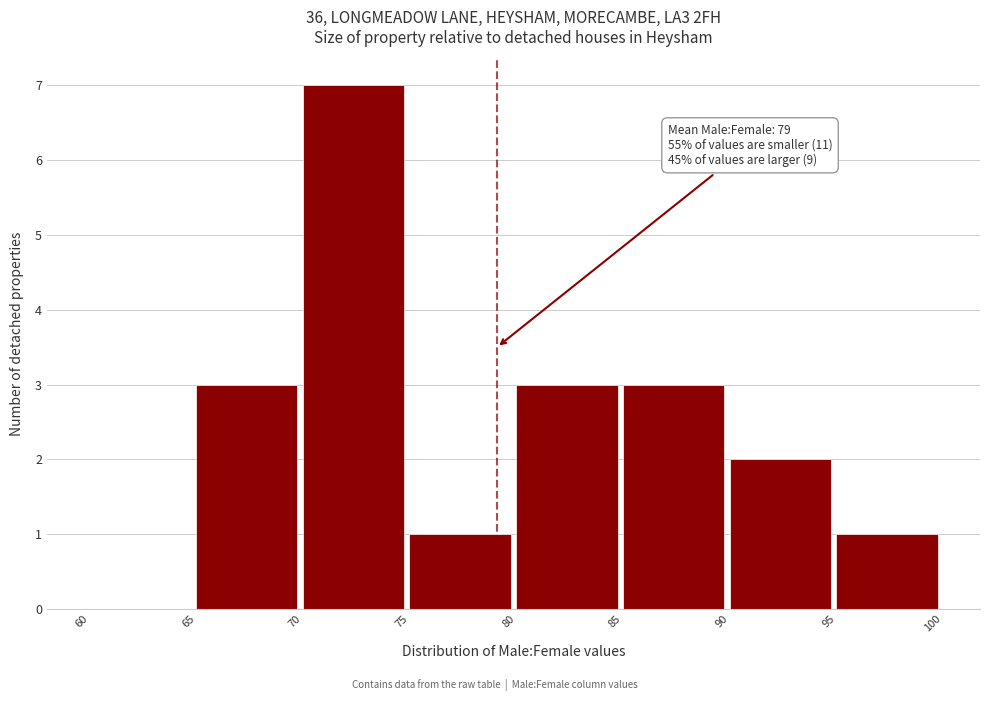

Over which range of the x-axis is the bar tallest?

70 to 75